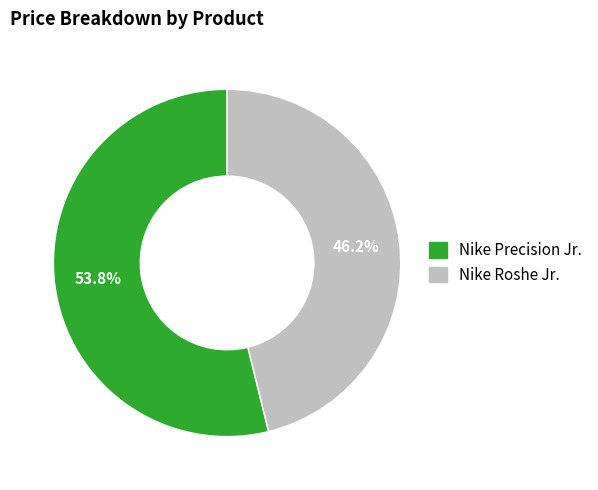

Does Nike Precision Jr. represent more than half of the total?

Yes